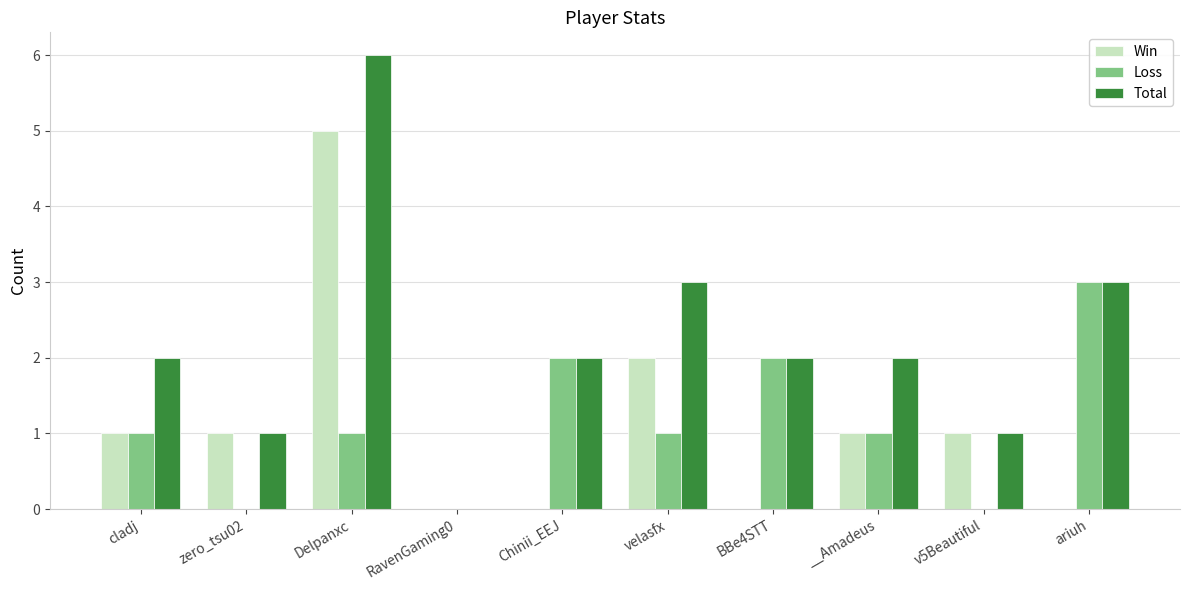

How many groups of bars are there?

10